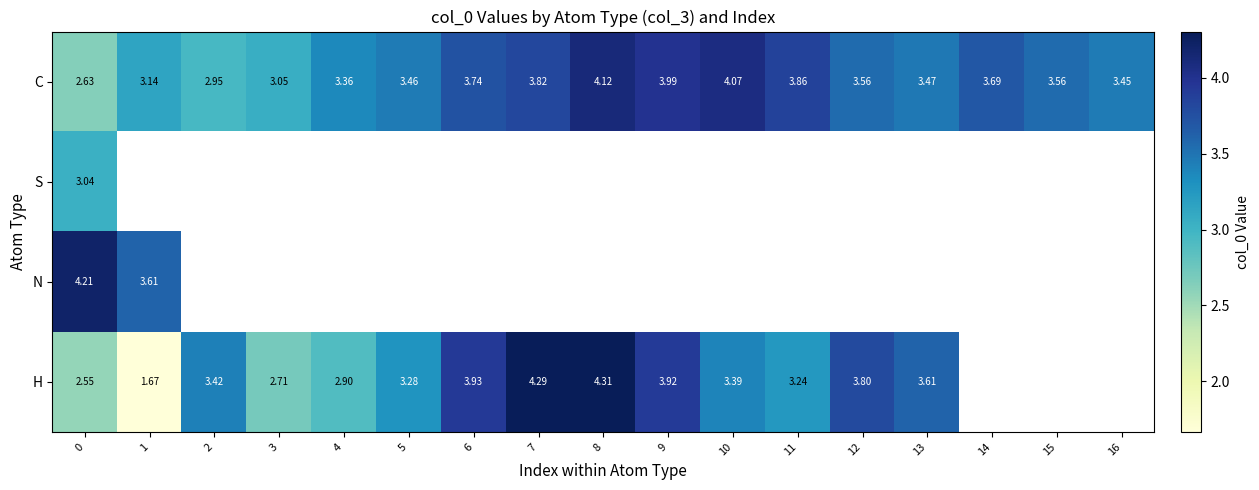

Is the value of N at 0 greater than the value of H at 7?

No